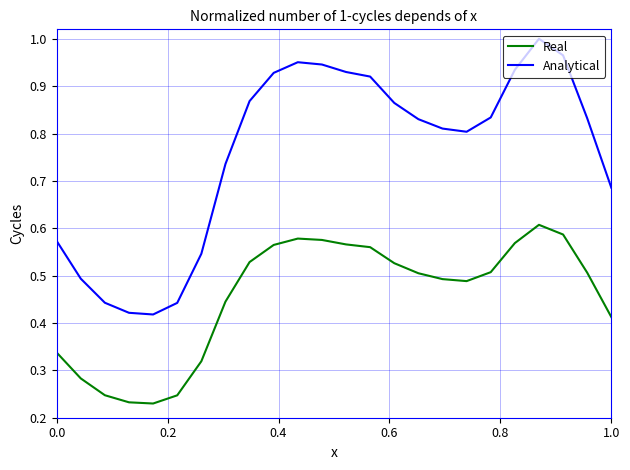

True or false: Real and Analytical cross at least once.

False